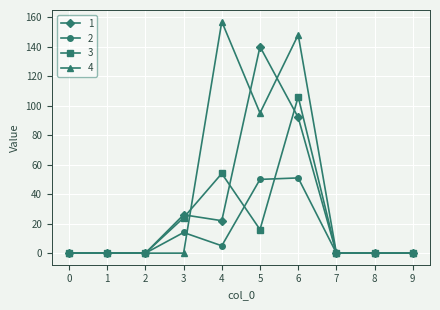

How many 4 values are between 0 and 95?

8